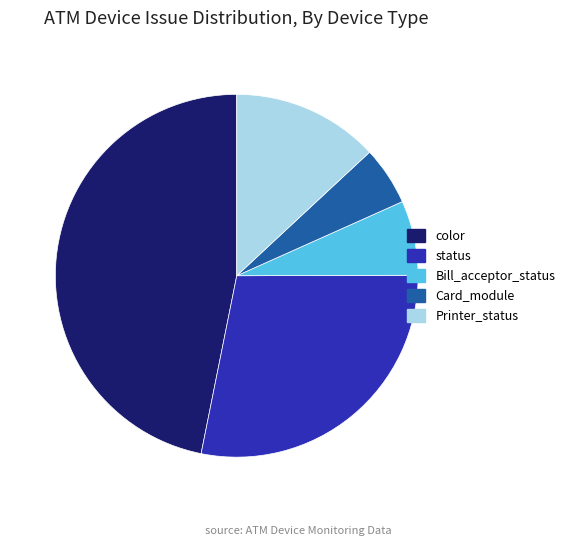

Does any single category account for the majority?

No